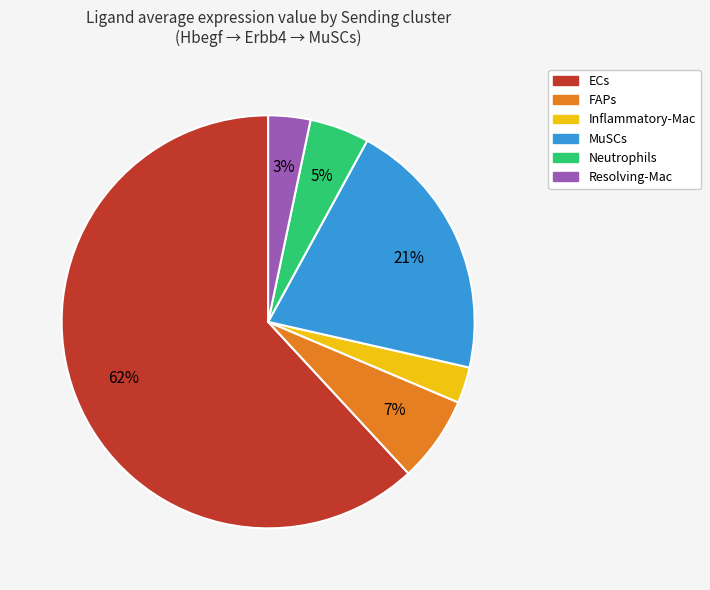

Approximately how many times larger is the value at Neutrophils compared to MuSCs?

0.2